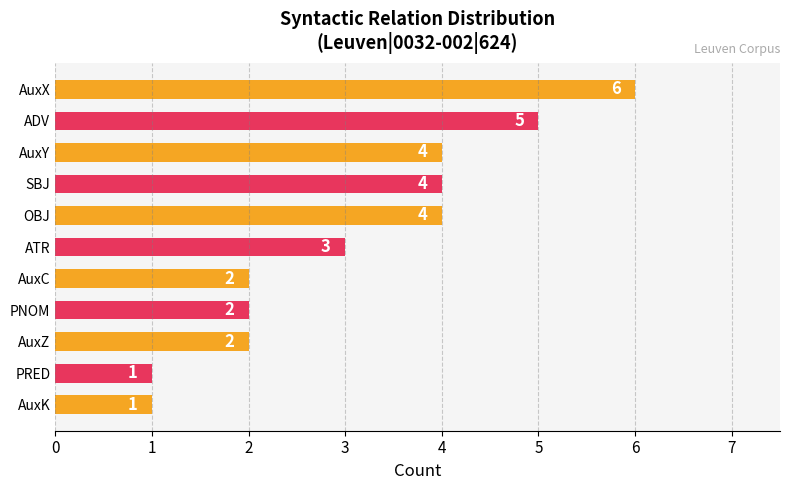

Which has a higher value, AuxX or OBJ?

AuxX